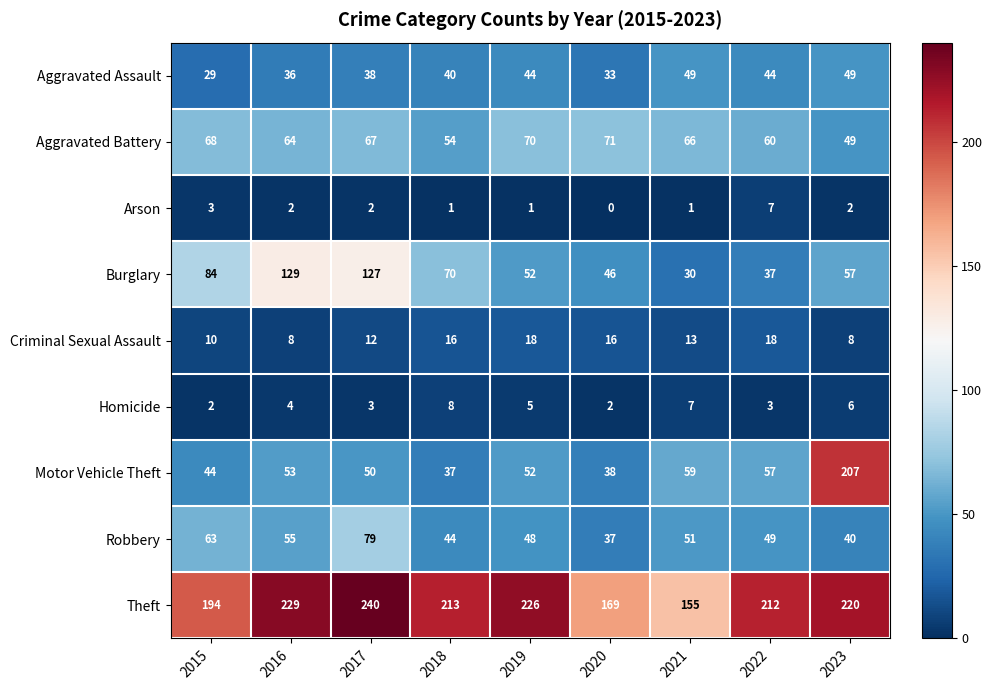

Count the Criminal Sexual Assault values in the range 10 to 16.

5